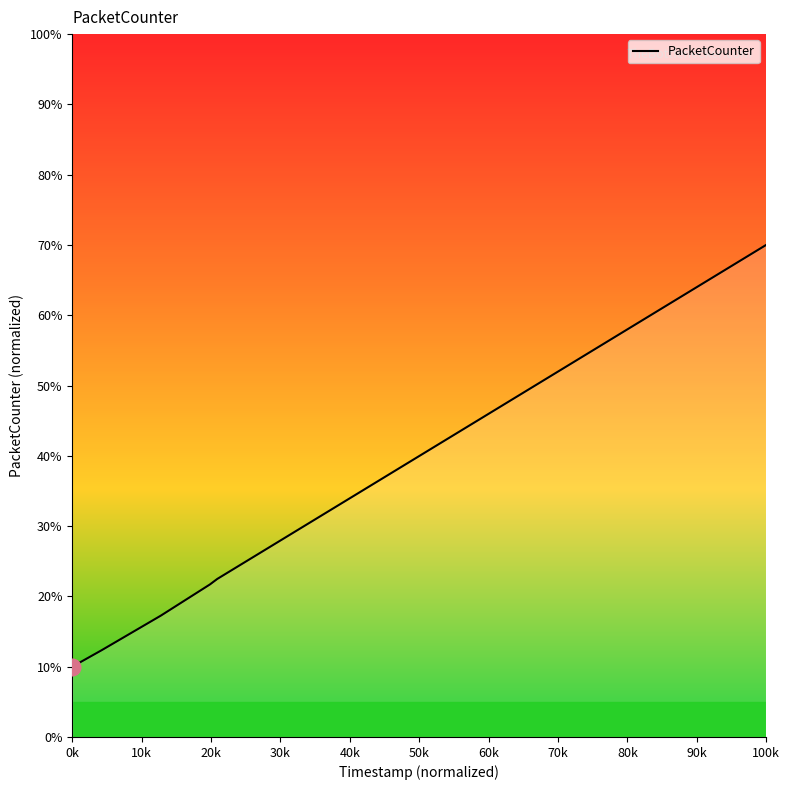

What is the maximum value shown in the chart?

70.0